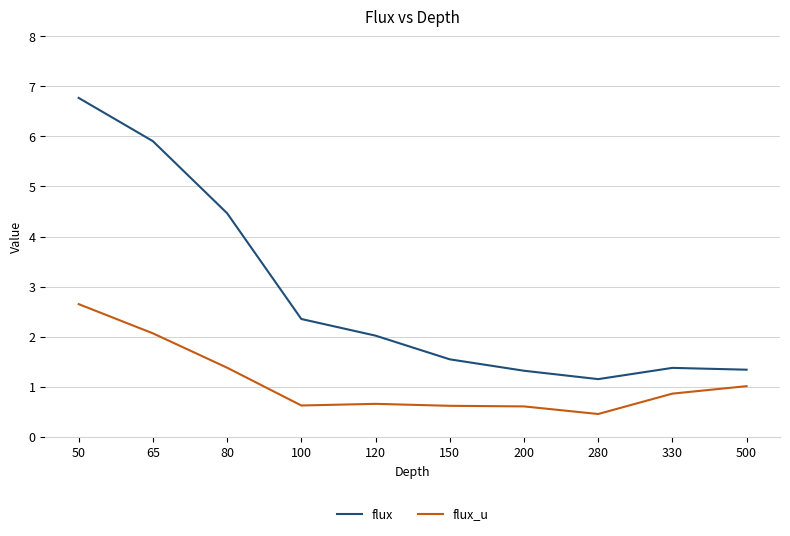

What is the total value across all series at 200?

1.9